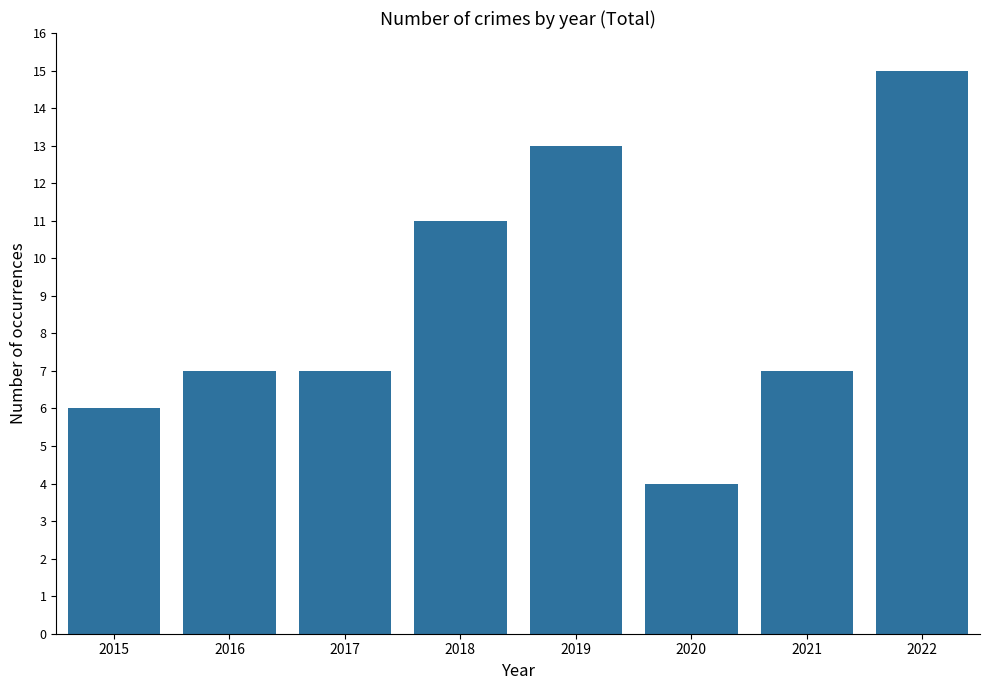

Which category has the highest value across all series?

2022